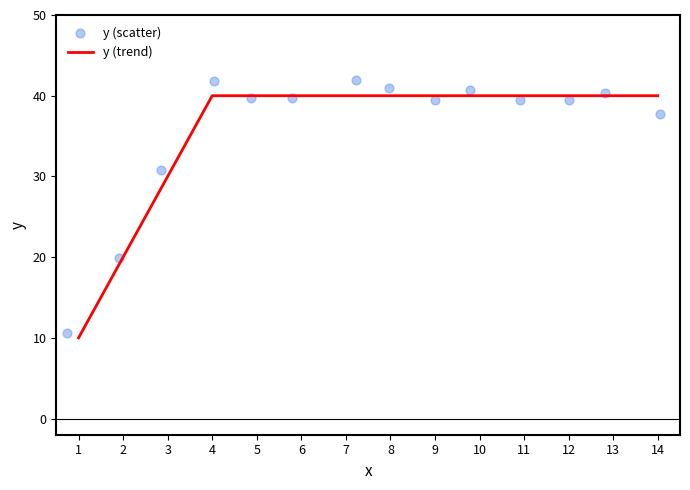

Which series contains the lowest Y value?

y (trend)